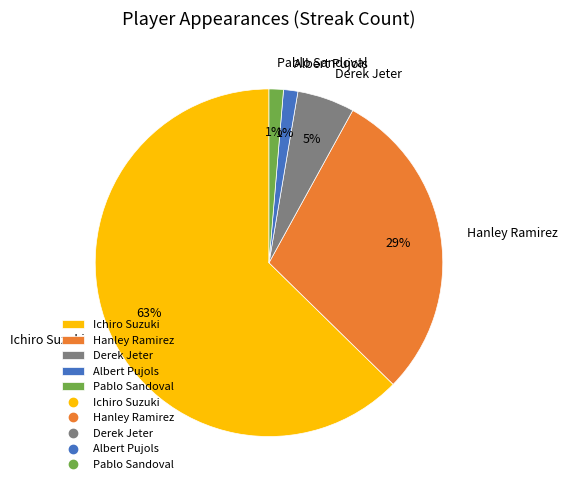

To the nearest percent, what is the average slice percentage?

20%